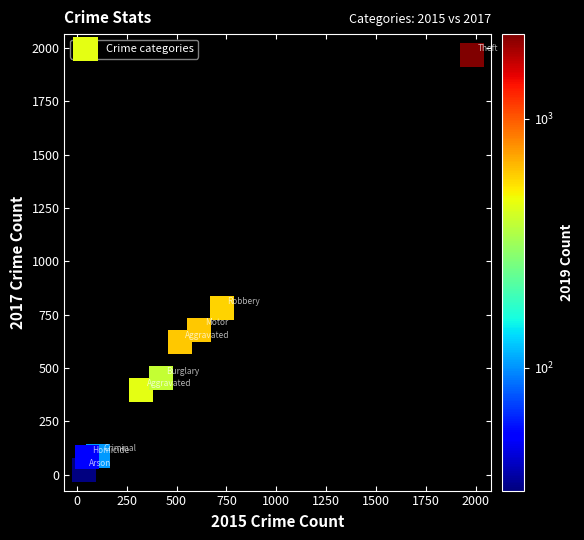

What is the range of Y values (max minus min)?

1945